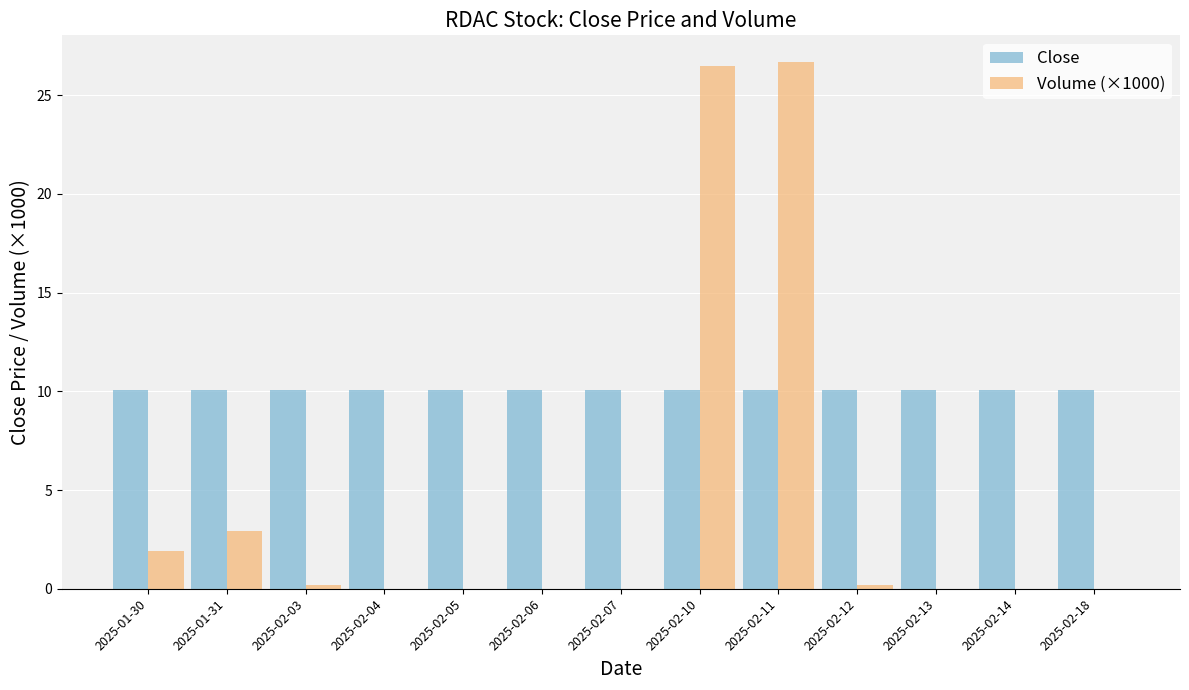

What is the sum of all Close values?

130.9